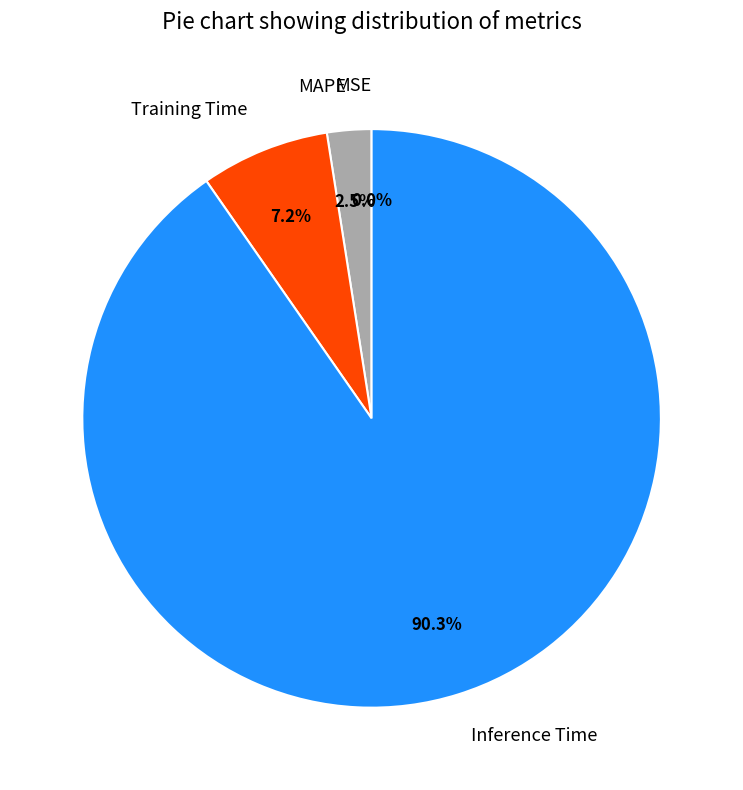

Which category has the biggest portion of the pie?

Inference Time